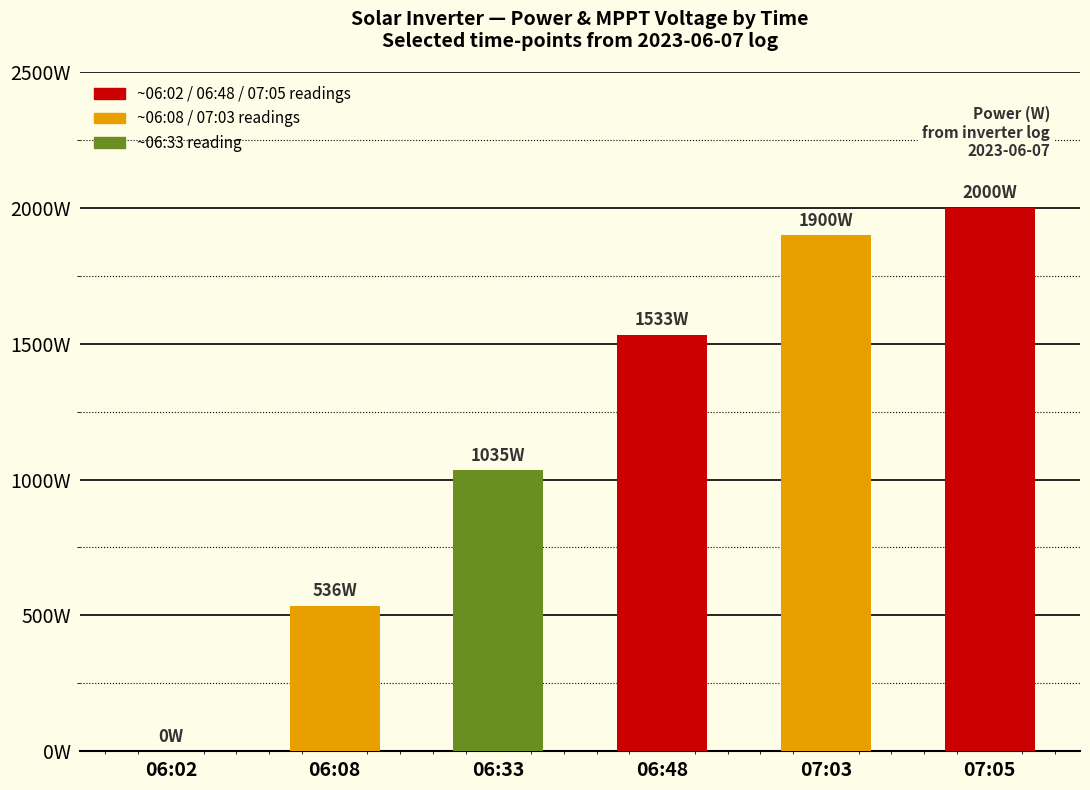

What position from the left is 07:03?

5